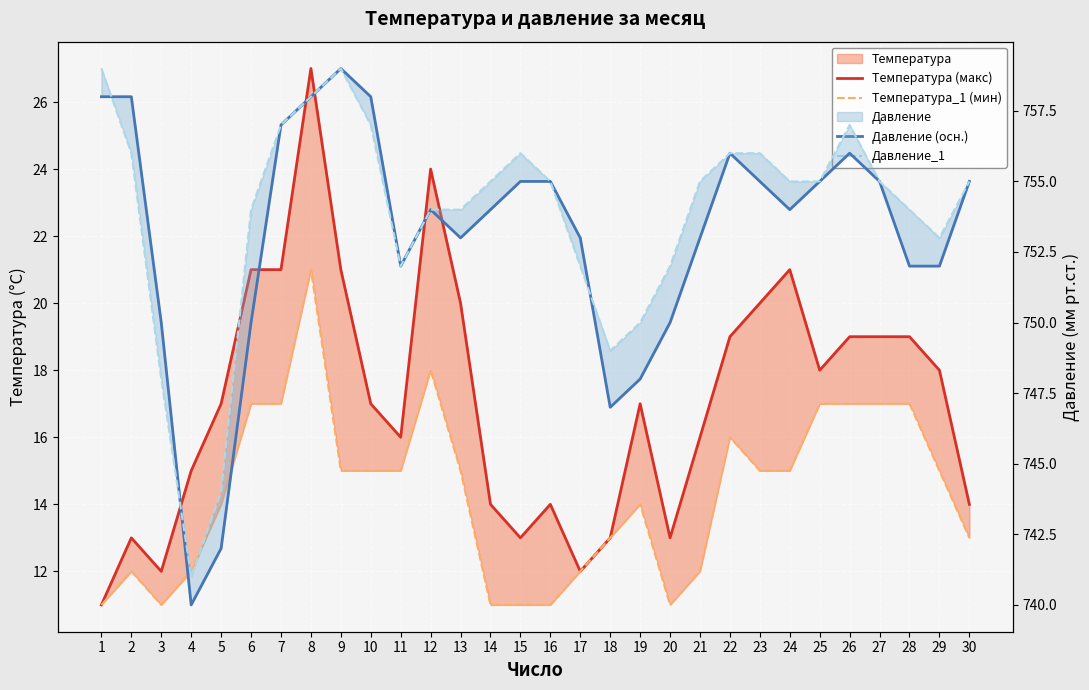

Where is the first local maximum for Давление (осн.)?

9